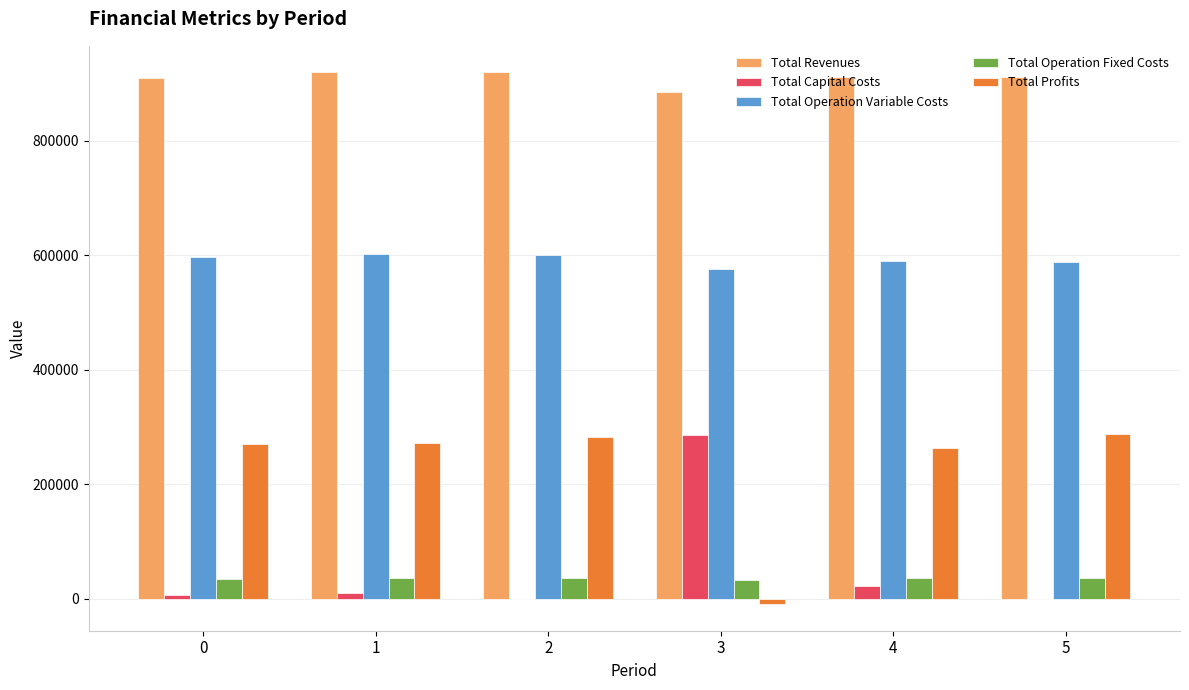

What is the sum of the Total Operation Fixed Costs values at 3 and 4?

69256.4